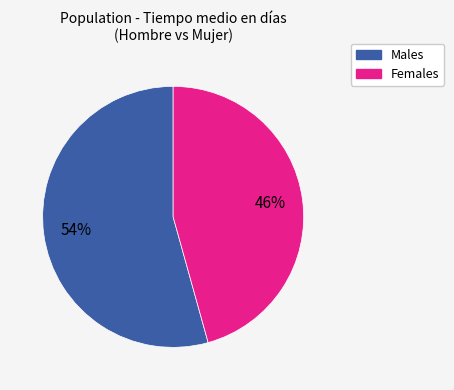

Between Females and Males, which is larger?

Males